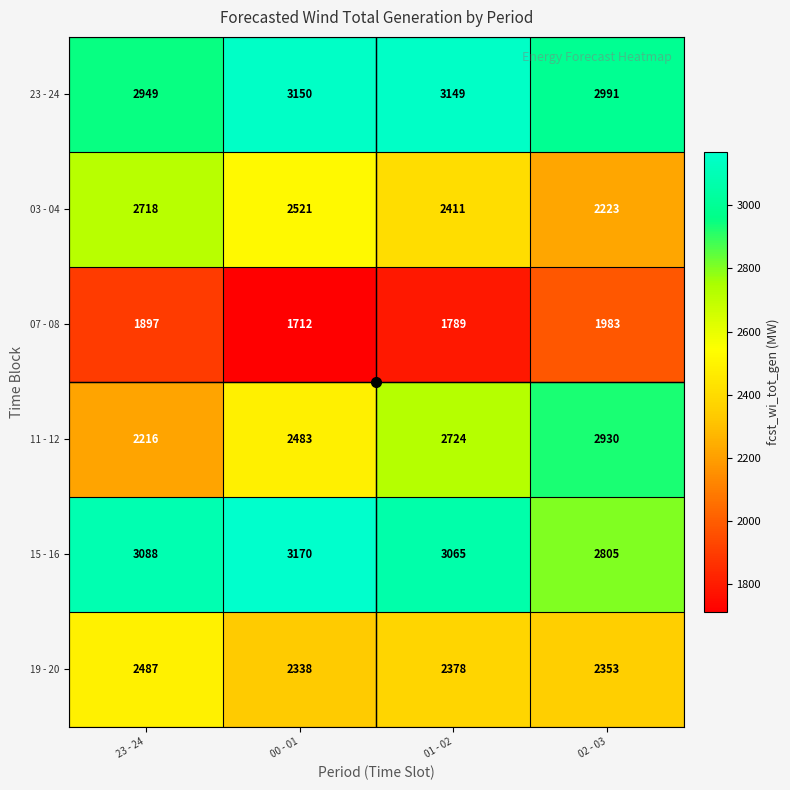

Between 01 - 02 and 02 - 03, which series saw the biggest shift?

15 - 16